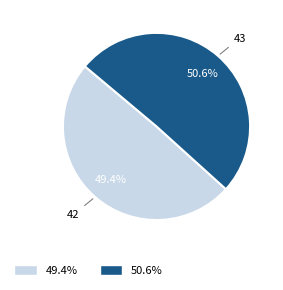

Is there a majority slice in this chart?

Yes